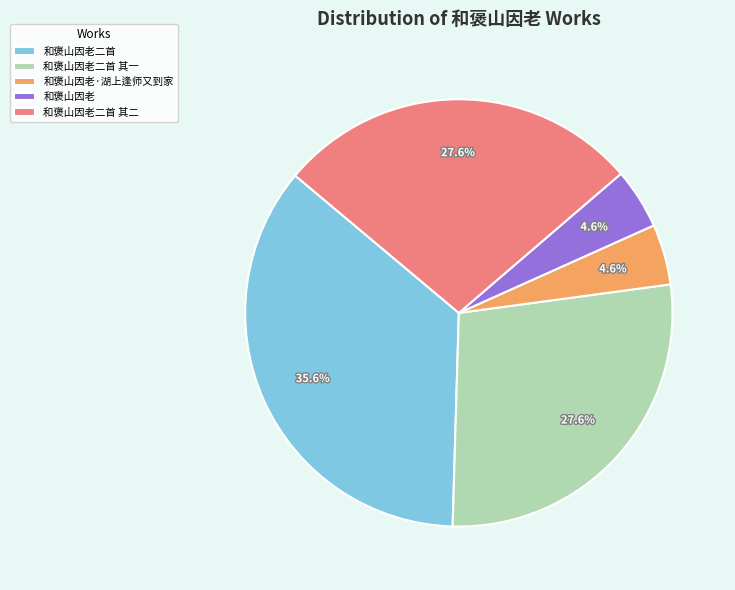

What is the largest slice in the pie chart?

和褒山因老二首